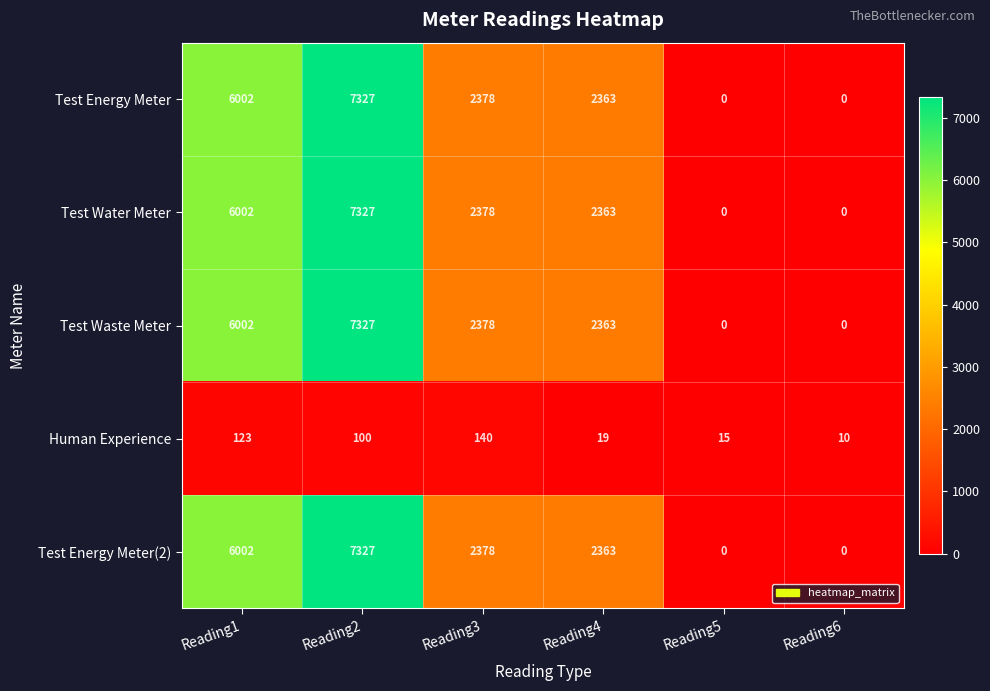

The value of Test Energy Meter at Reading3 is 3205. True or false?

False